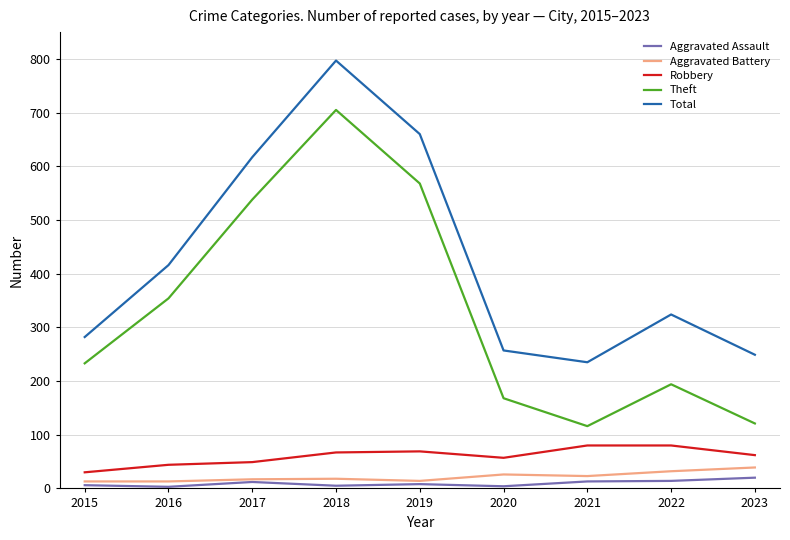

What is the sum of the Theft values at 2018 and 2019?

1273